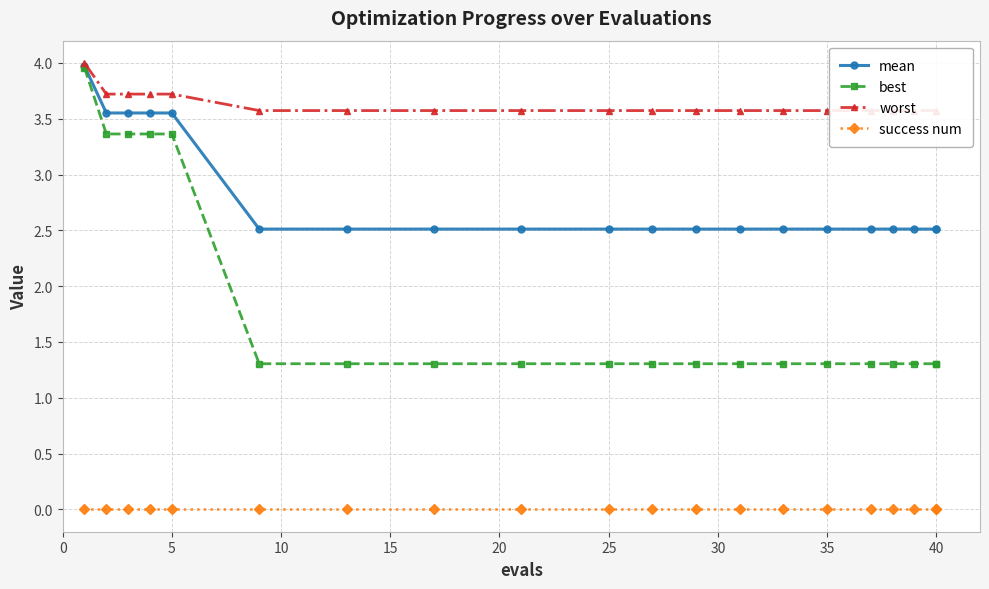

What is the greatest value displayed?

4.0